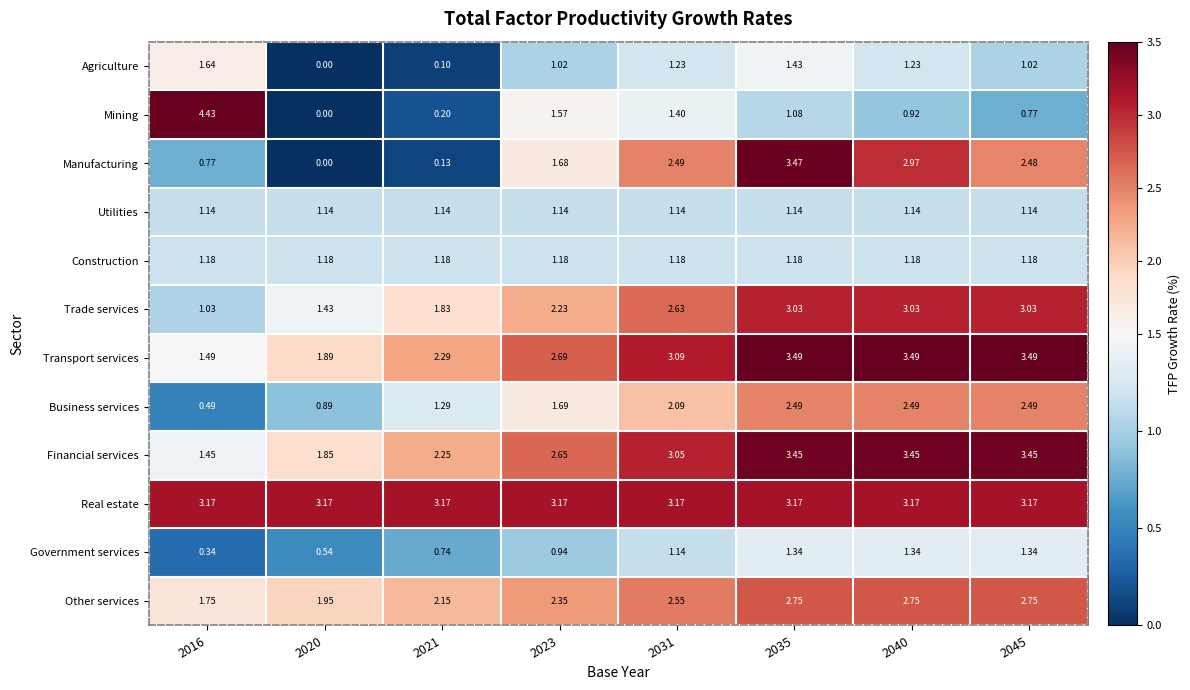

Which series changed the most between 2021 and 2031?

Manufacturing